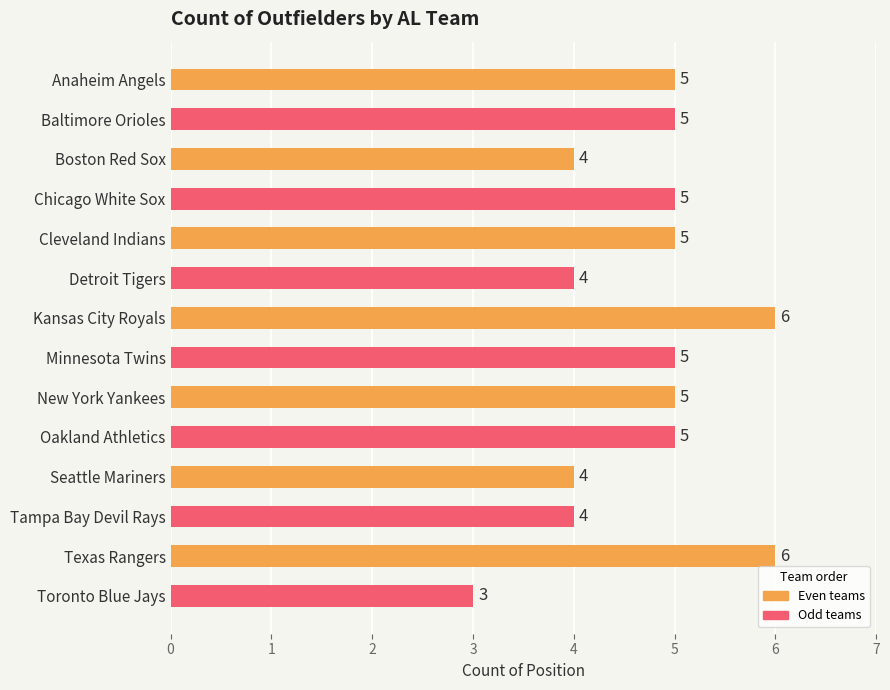

What is the average value?

5